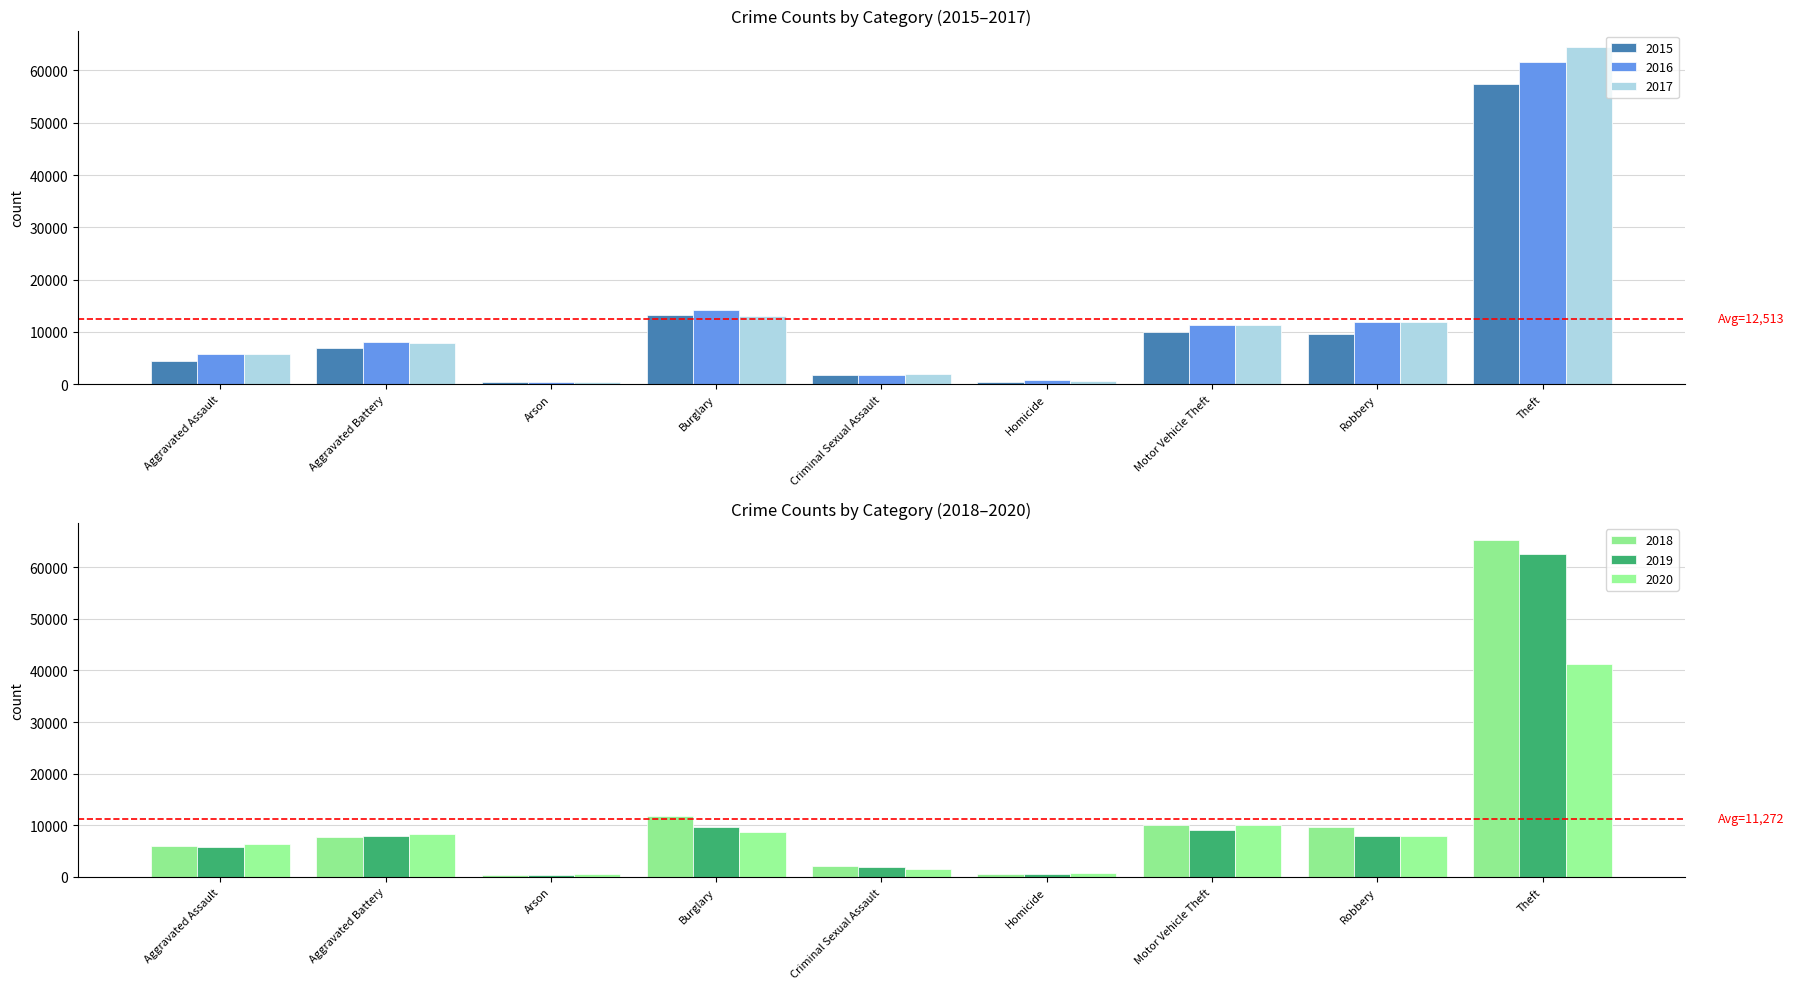

At which label is 2017 closest to 32415?

Burglary